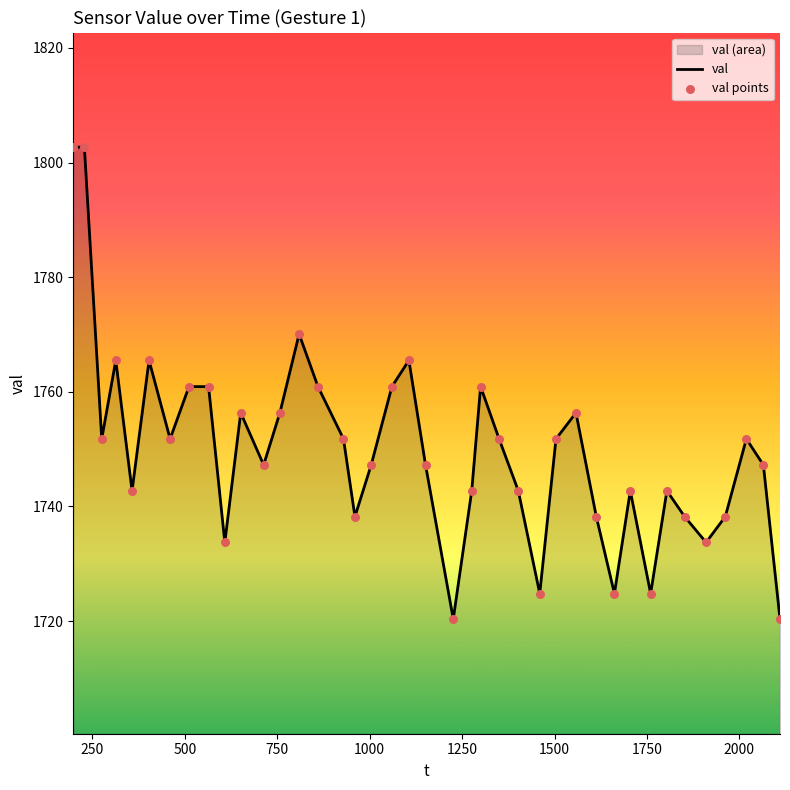

What is the difference between the maximum and minimum values?

82.3